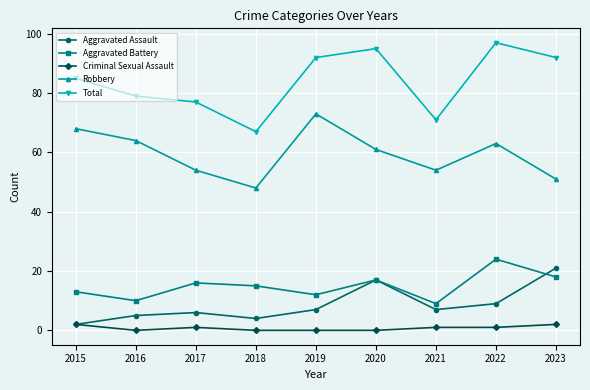

Where is the first local minimum for Total?

2018